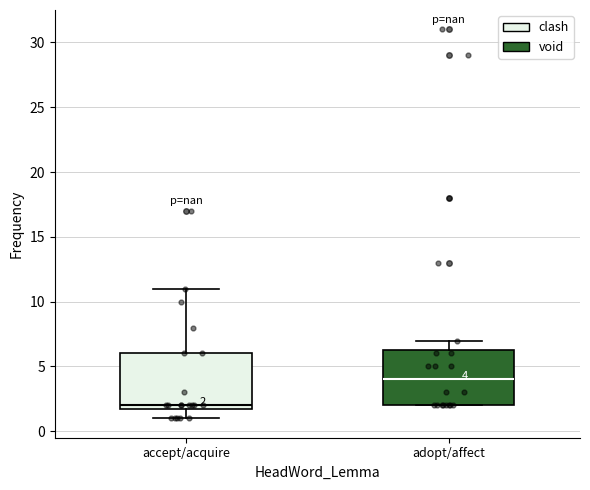

Which box has the highest median line?

adopt/affect